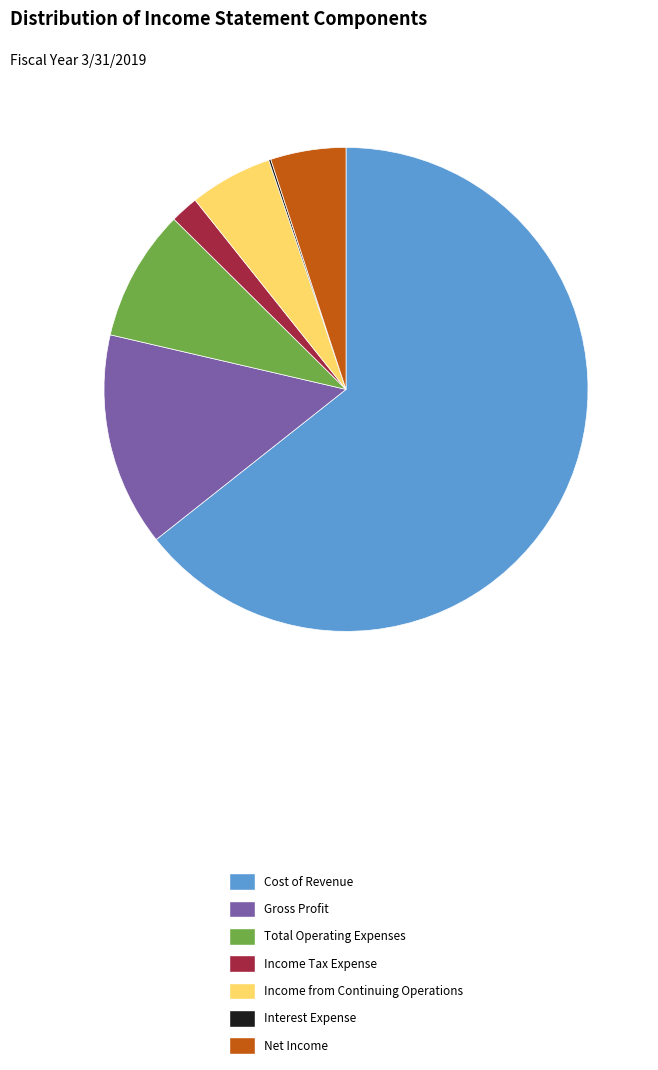

Does any single category account for the majority?

Yes